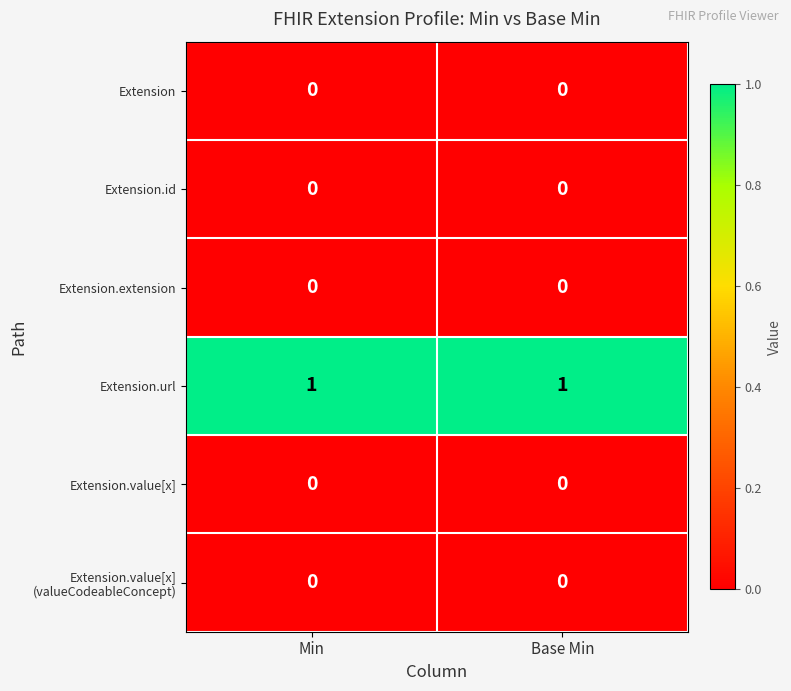

How many distinct data groups are displayed?

6